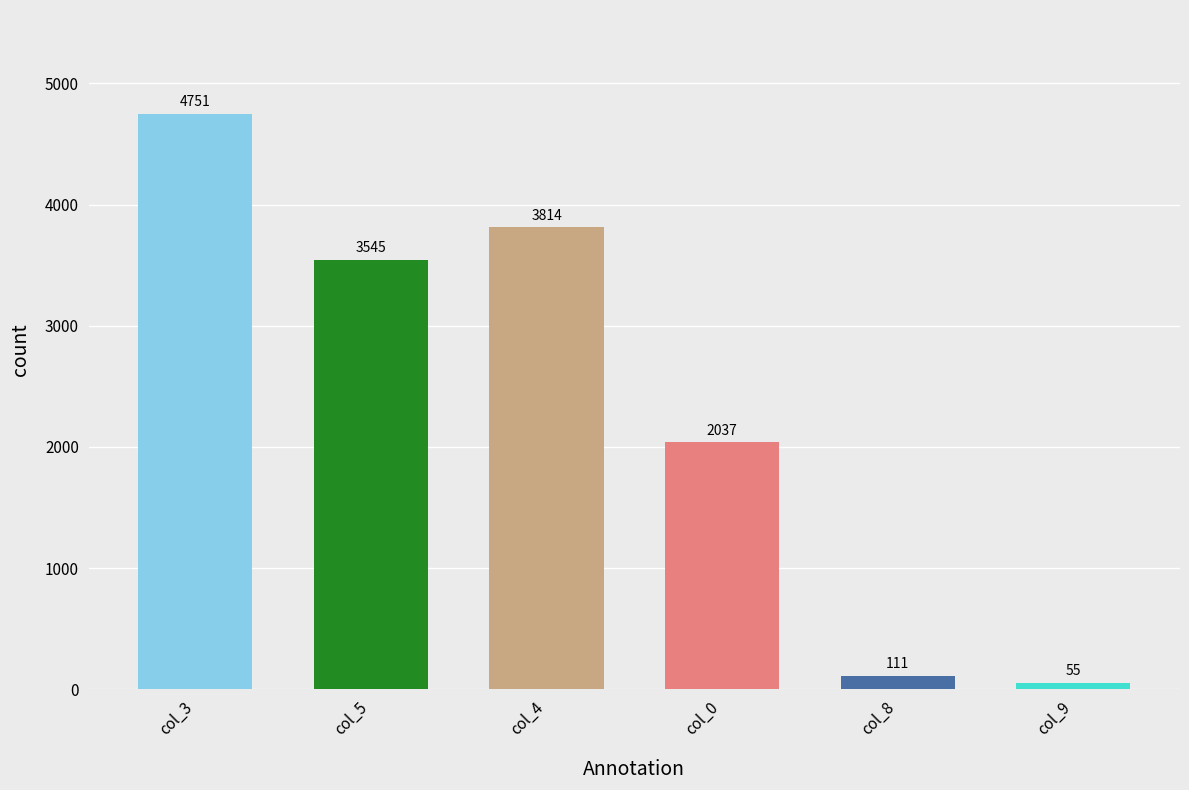

Reading right to left, transcribe all the data shown in this chart.

55	111	2037	3814	3545	4751